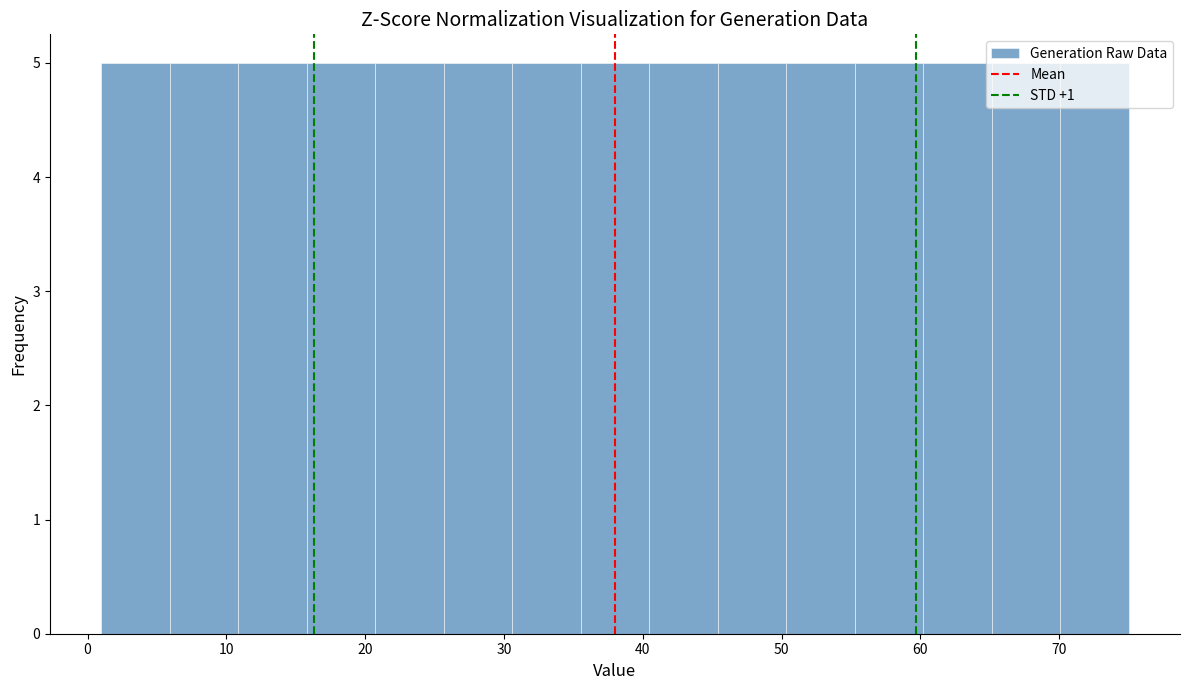

Reading left to right, list every bar in this chart as the range it spans on the x-axis followed by its height. Neither the bar edges nor the heights are printed on the chart, so give them approximately, as read against the axes.

1 to 6: 5
6 to 11: 5
11 to 16: 5
16 to 21: 5
21 to 26: 5
26 to 31: 5
31 to 36: 5
36 to 40: 5
40 to 45: 5
45 to 50: 5
50 to 55: 5
55 to 60: 5
60 to 65: 5
65 to 70: 5
70 to 75: 5